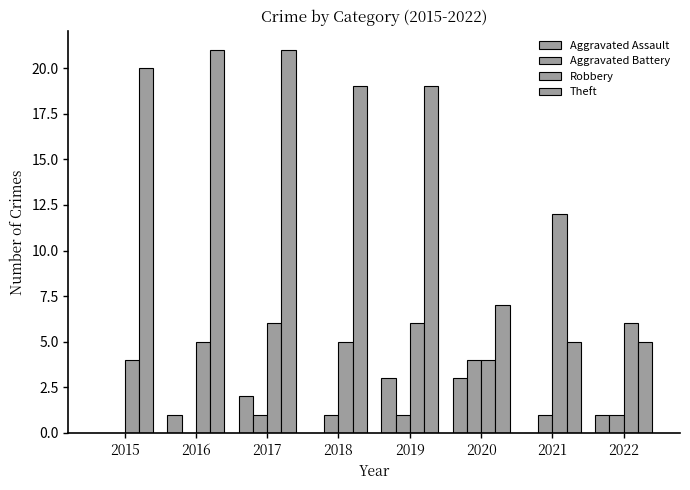

Which series has the widest spread of values?

Theft